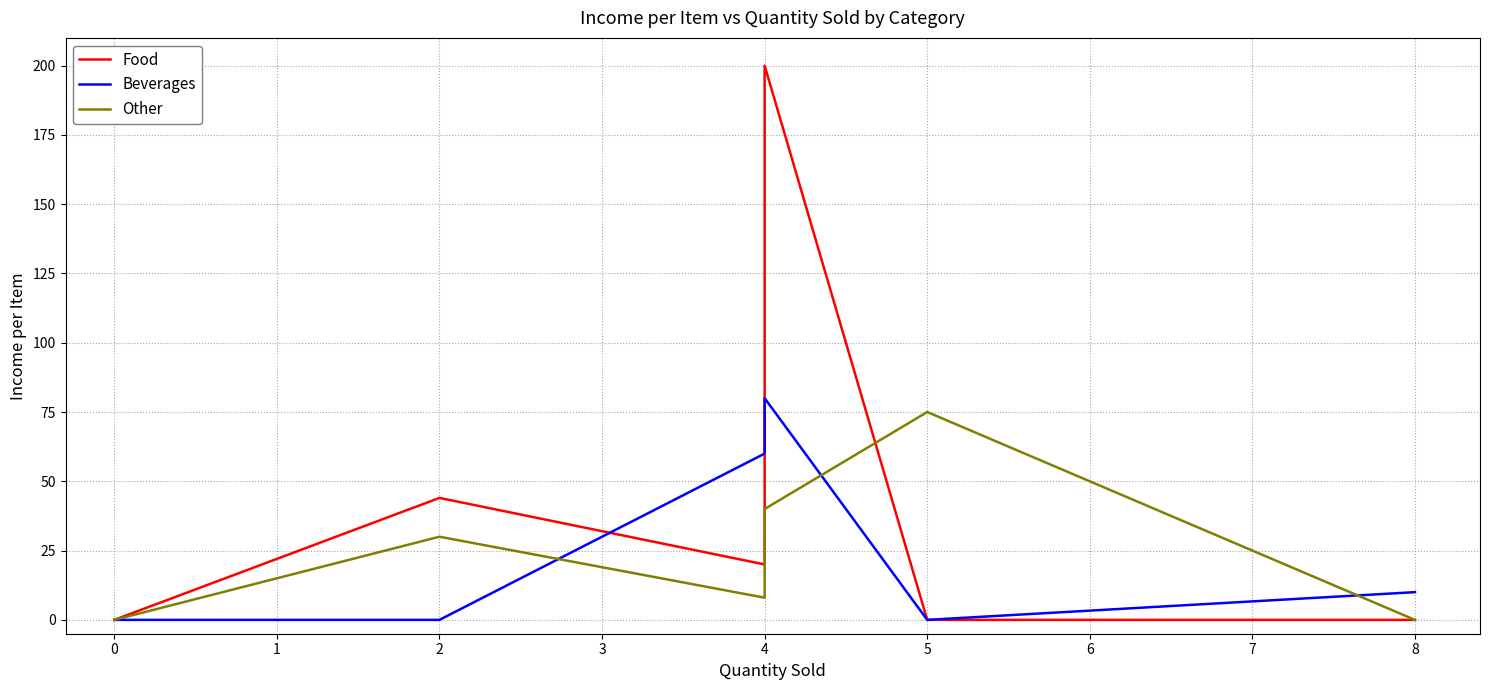

How many intersections are there between Beverages and Food?

2